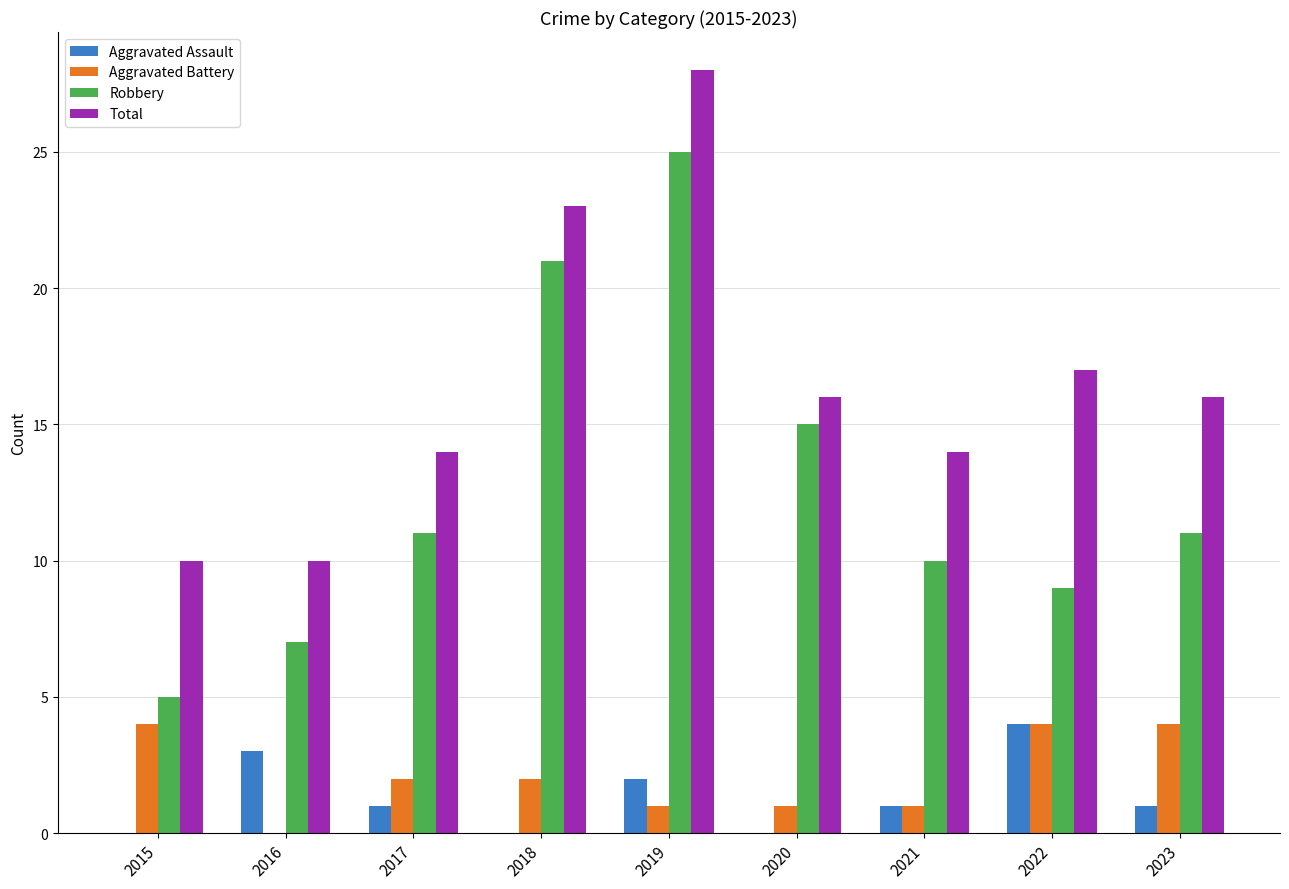

Which series changed the most between 2018 and 2020?

Total